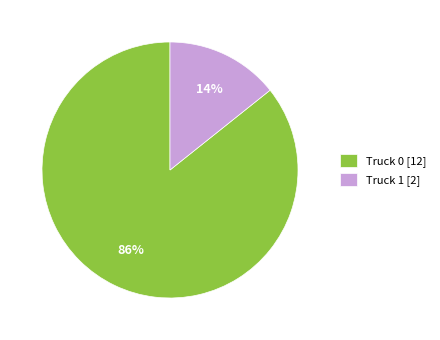

Rank the categories by value from lowest to highest.

Truck 1, Truck 0